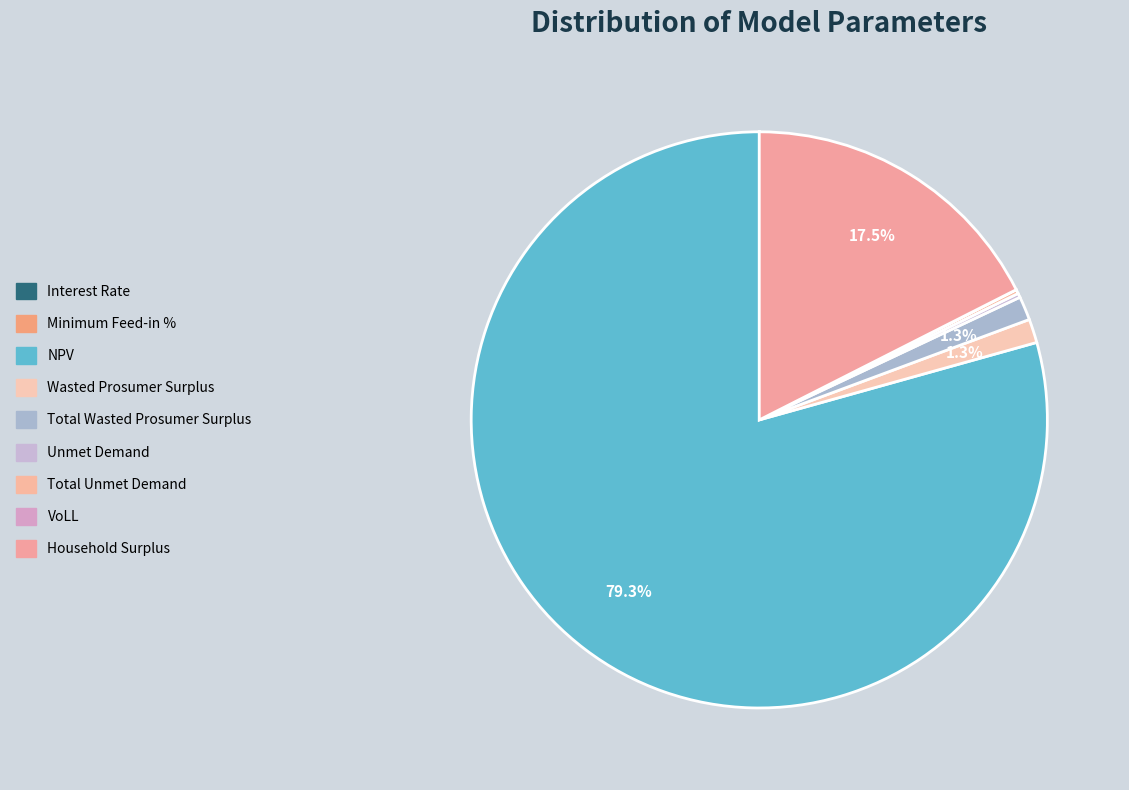

The Household Surplus slice represents 27% of the pie. True or false?

False